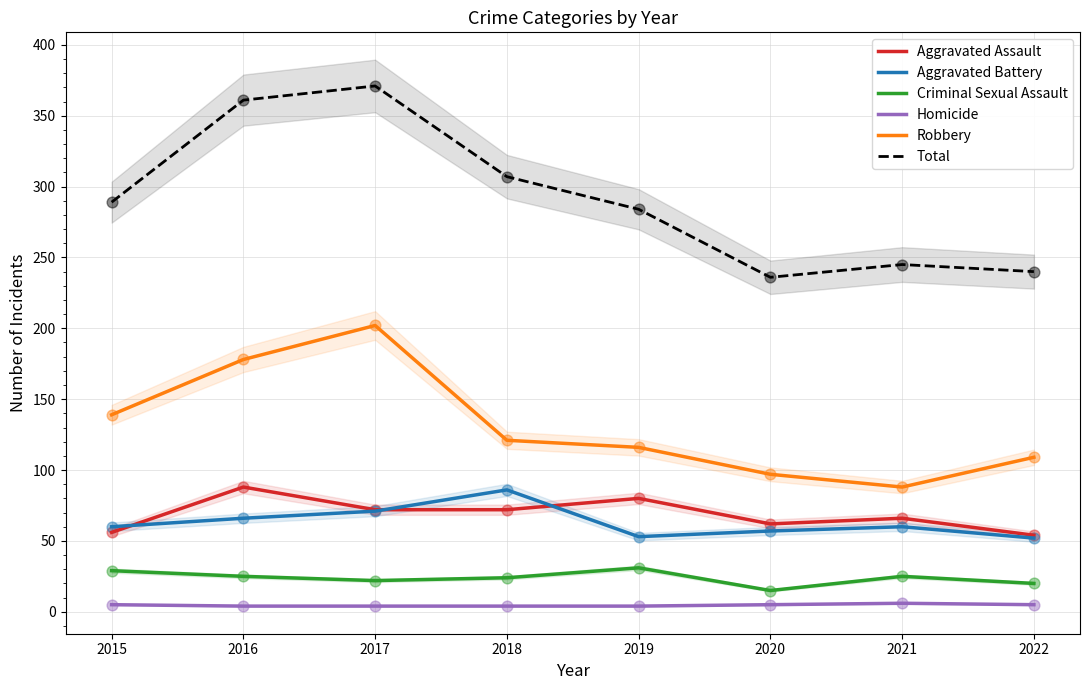

Which series contains the lowest Y value?

Homicide